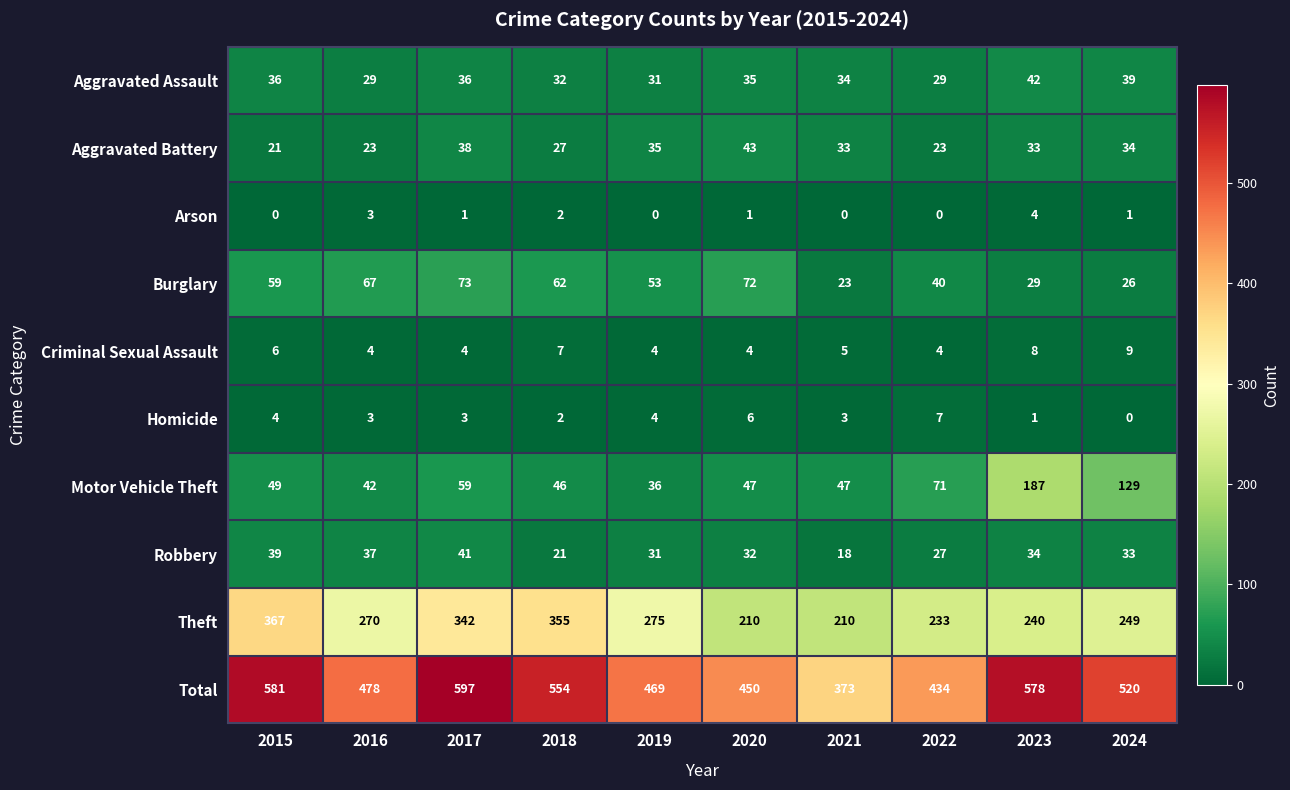

At 2020, list the series in order from smallest to largest.

Arson, Criminal Sexual Assault, Homicide, Robbery, Aggravated Assault, Aggravated Battery, Motor Vehicle Theft, Burglary, Theft, Total